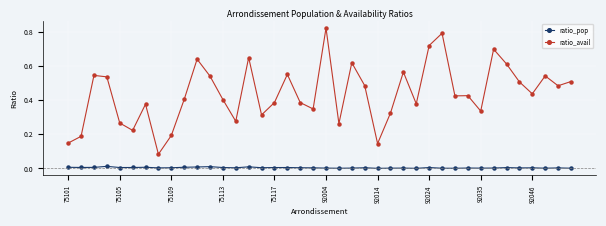

List the series in order of their peak value, highest first.

ratio_avail, ratio_pop